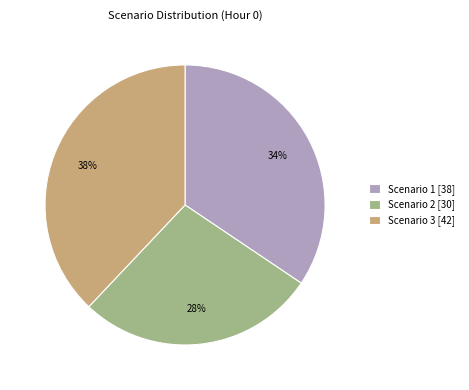

Does Scenario 1 [38] represent more than half of the total?

No